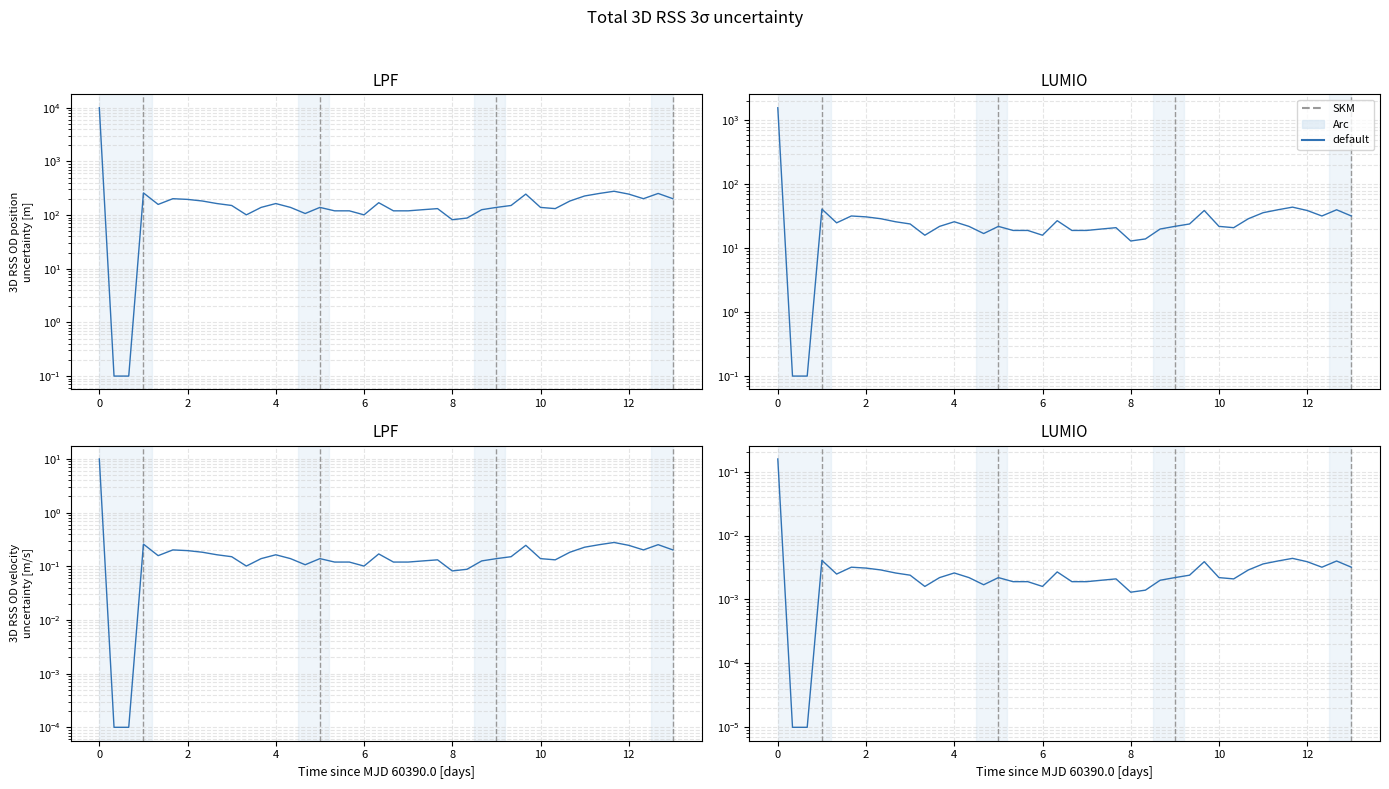

Does the chart have visible grid lines?

Yes